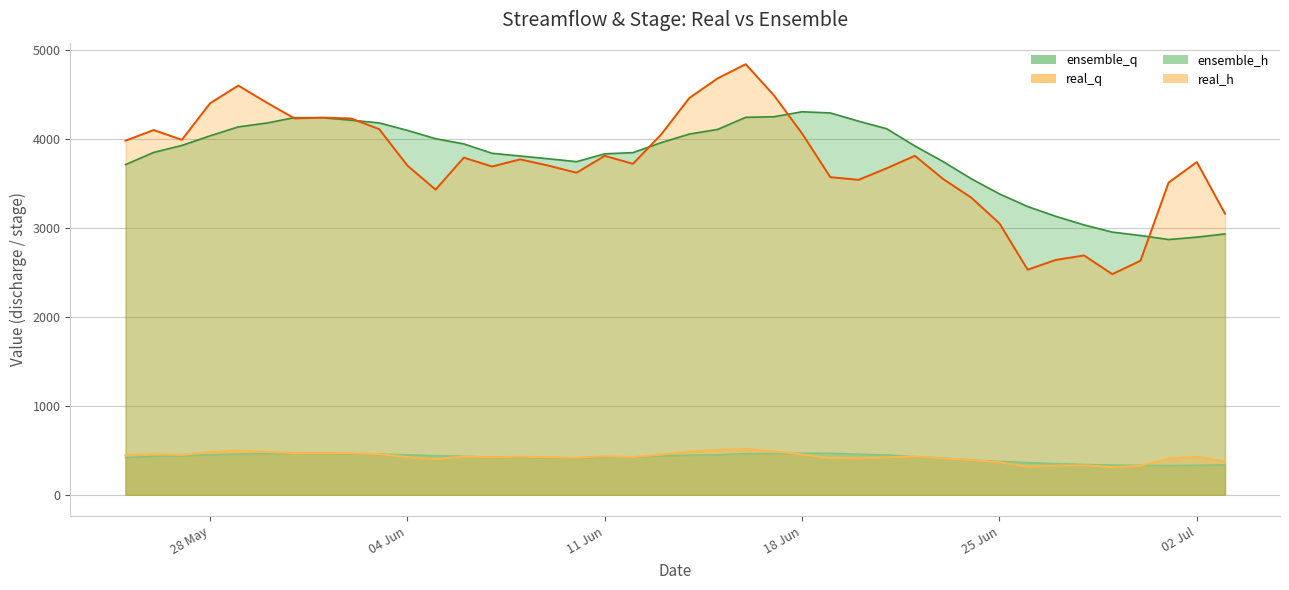

Reading left to right, list all the values displayed in this chart.

real_q: 3980.0	4100.0	3990.0	4400.0	4600.0	4410.0	4230.0	4240.0	4230.0	4110.0	3700.0	3430.0	3790.0	3690.0	3770.0	3700.0	3620.0	3810.0	3720.0	4050.0	4460.0	4680.0	4840.0	4490.0	4060.0	3570.0	3540.0	3670.0	3810.0	3550.0	3340.0	3050.0	2530.0	2640.0	2690.0	2480.0	2630.0	3510.0	3740.0	3160.0
ensemble_q: 3711.2	3848.5	3926.6	4034.8	4135.3	4178.0	4240.0	4237.9	4210.7	4180.1	4095.9	4002.3	3944.0	3838.5	3807.7	3777.0	3744.3	3832.6	3845.8	3958.1	4054.8	4106.5	4242.8	4249.3	4305.4	4291.8	4199.5	4114.2	3920.2	3745.4	3551.7	3381.7	3239.5	3129.4	3033.1	2952.5	2914.0	2869.0	2895.8	2931.7
real_h: 446.0	456.0	447.0	480.0	496.0	482.0	467.0	467.0	466.0	457.0	423.0	399.0	430.0	422.0	428.0	422.0	416.0	432.0	424.0	452.0	485.0	503.0	515.0	488.0	453.0	411.0	409.0	420.0	432.0	410.0	391.0	365.0	315.0	326.0	331.0	310.0	325.0	406.0	426.0	375.0
ensemble_h: 420.2	433.2	440.2	449.9	458.7	461.9	466.8	465.7	462.1	458.2	449.5	439.9	433.8	423.4	420.3	417.5	414.4	423.3	424.9	436.0	445.5	450.4	463.2	463.5	468.3	466.4	457.0	448.3	429.1	411.8	392.5	375.7	361.6	351.0	341.9	334.5	331.7	328.1	332.3	337.4